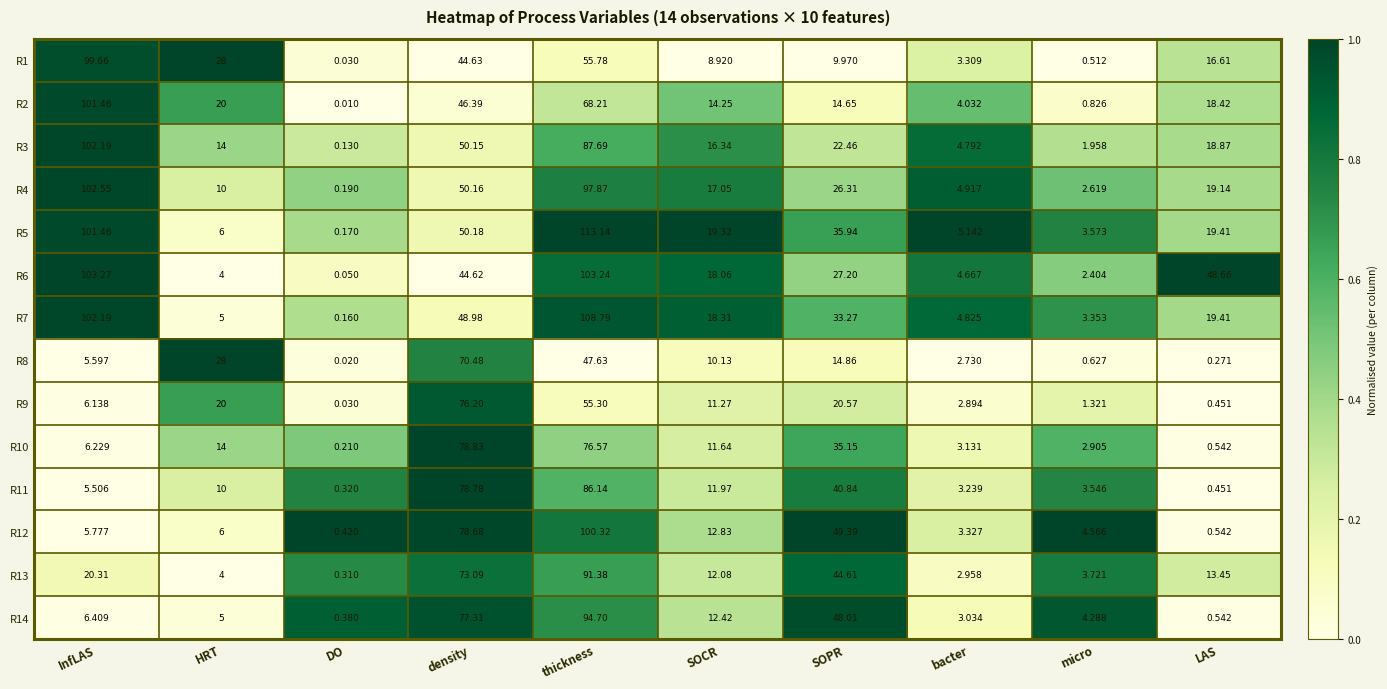

List the series in order of their peak value, lowest first.

R8, R9, R10, R11, R13, R14, R1, R12, R2, R3, R4, R6, R7, R5